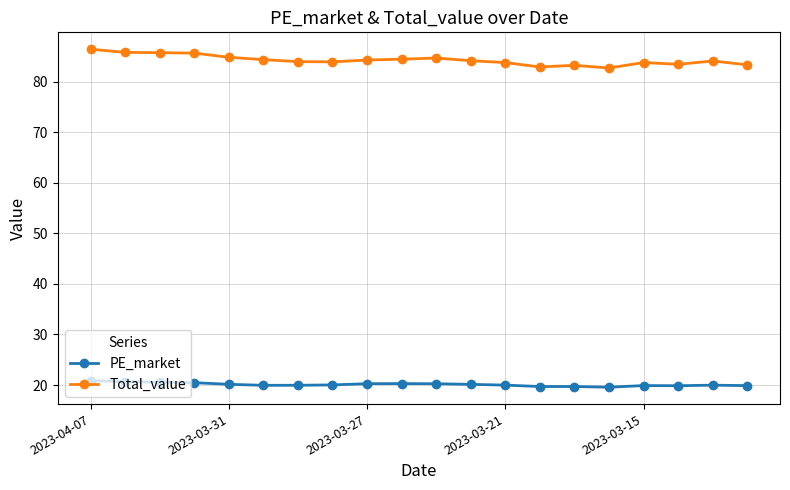

At how many categories does at least one series exceed 58?

20